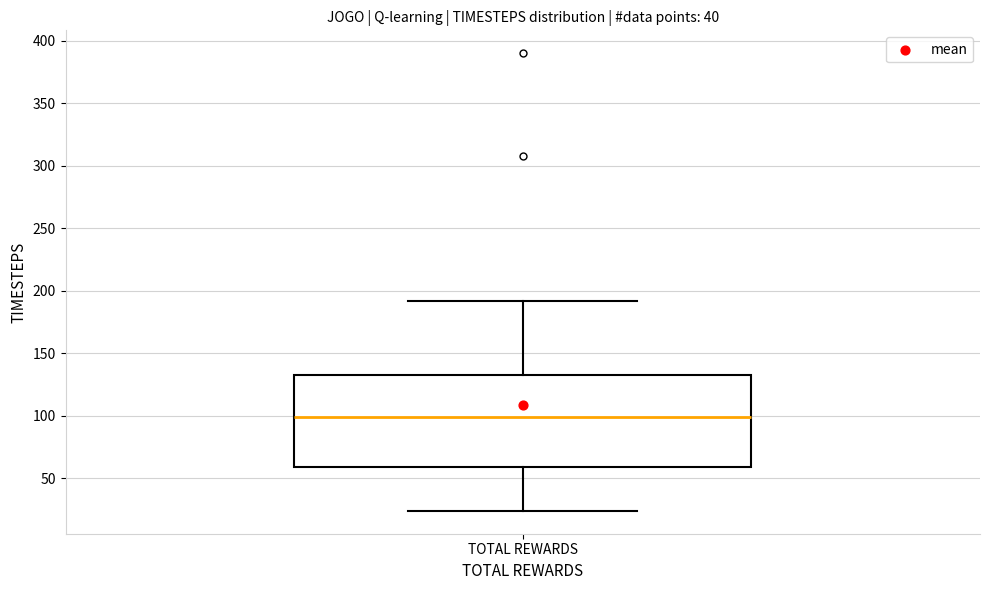

Read this box plot against the y-axis: the position of the median line, the range covered by the box, and the ends of both whiskers. The values are not printed on the chart, so give them approximately, as read against the axis.

median 100, box 60 to 135, whiskers 25 to 190